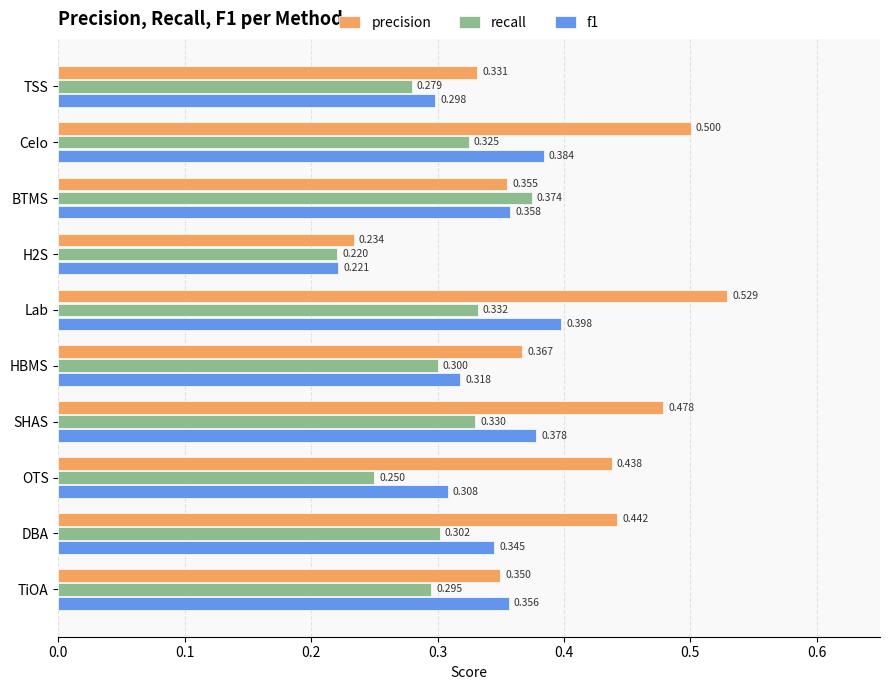

List the series in order of their peak value, lowest first.

recall, f1, precision